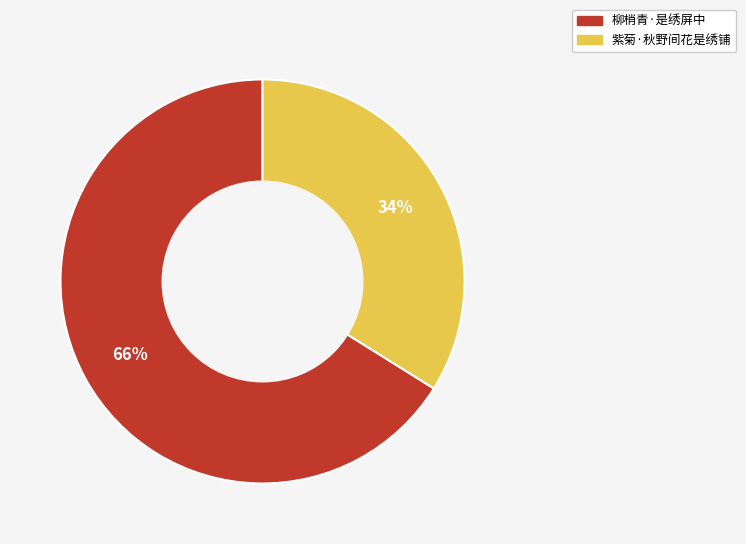

Which has a higher value, 柳梢青·是绣屏中 or 紫菊·秋野间花是绣铺?

柳梢青·是绣屏中